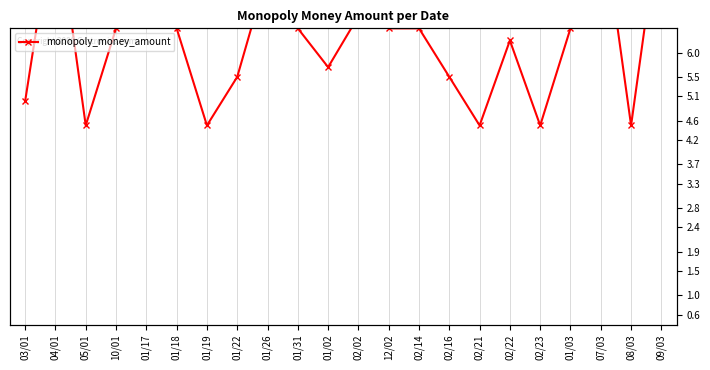

What is the ratio of the value at 01/19 to the value at 01/31?

0.7